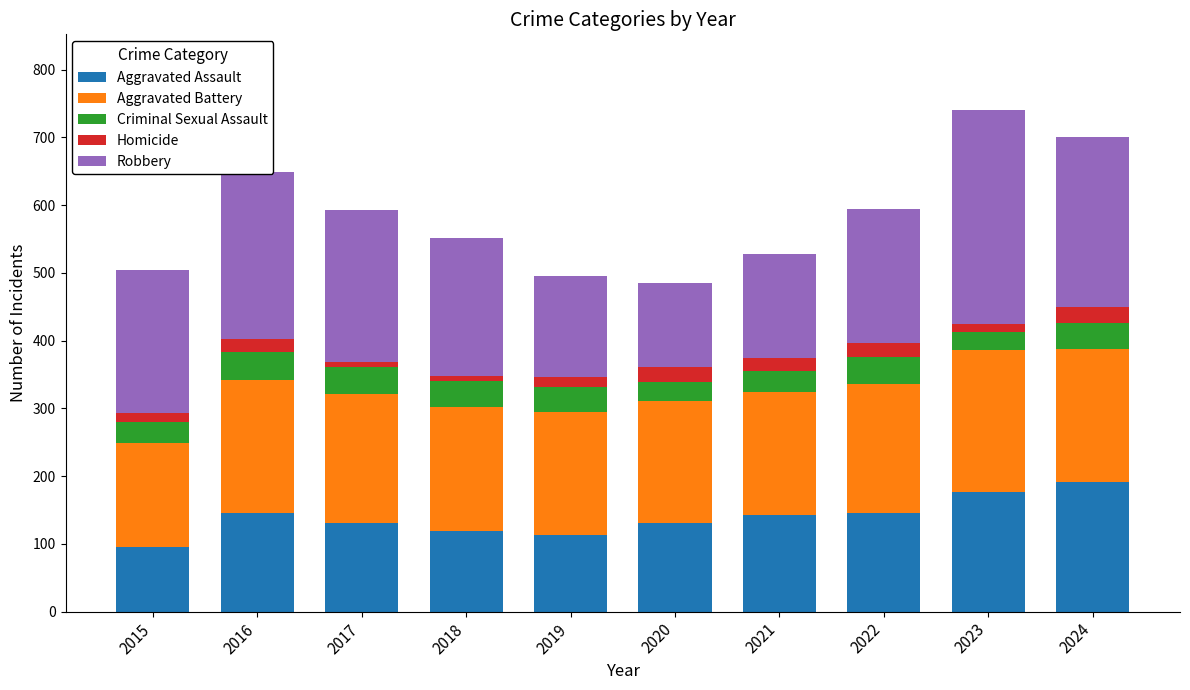

What is the average value of the Aggravated Assault series?

139